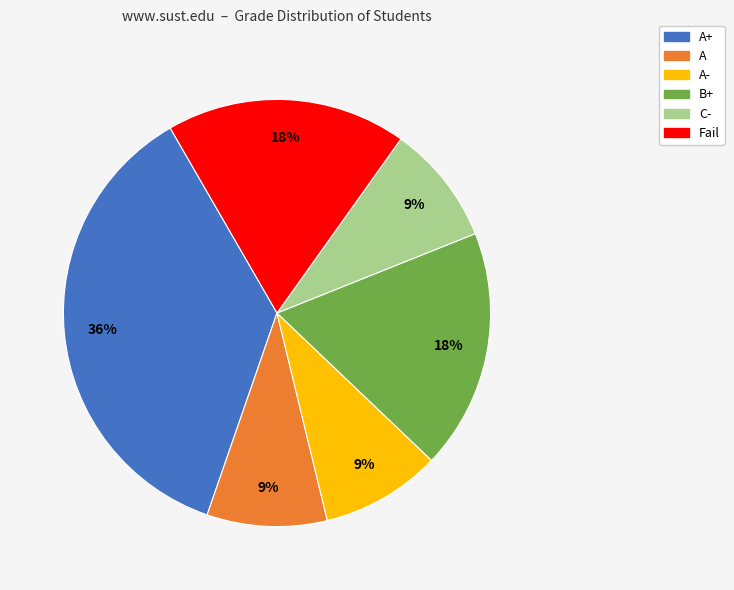

Is there any slice that represents more than half of the pie?

No